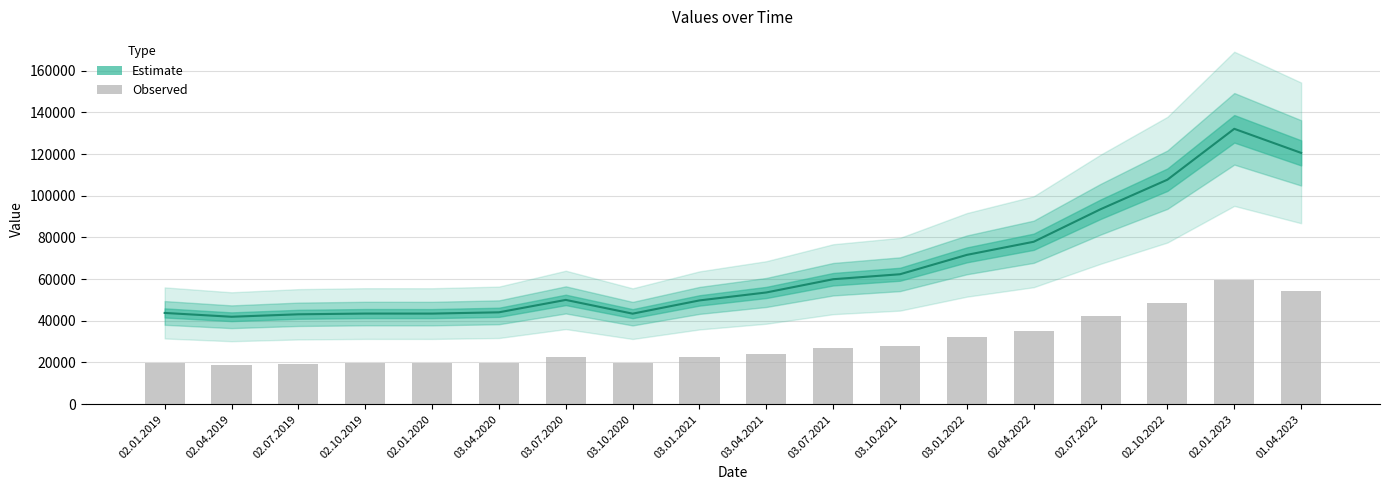

What is the difference between the values at 03.01.2022 and 02.04.2019?

29699